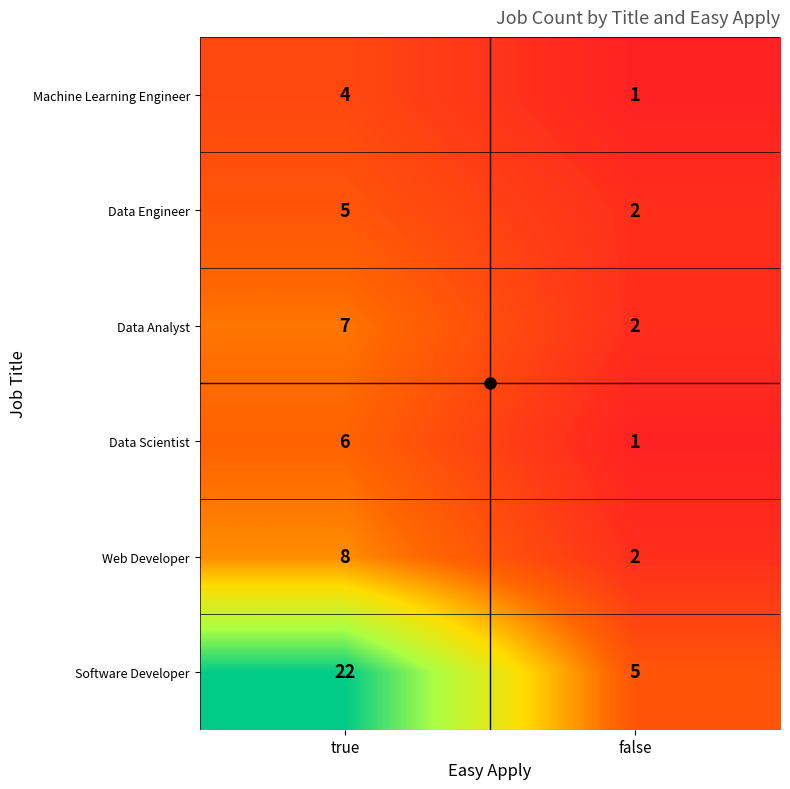

What is the smallest value displayed?

1